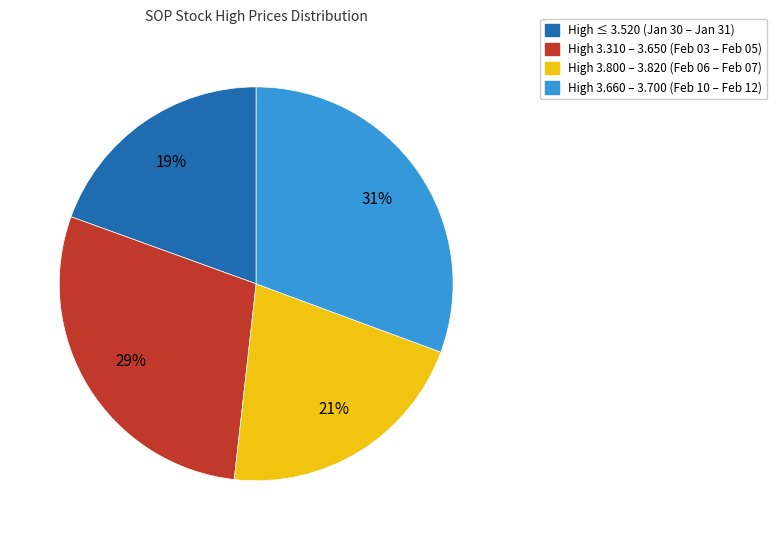

To the nearest percent, what is the combined percentage of High 3.310 – 3.650 (Feb 03 – Feb 05) and High 3.800 – 3.820 (Feb 06 – Feb 07)?

50%